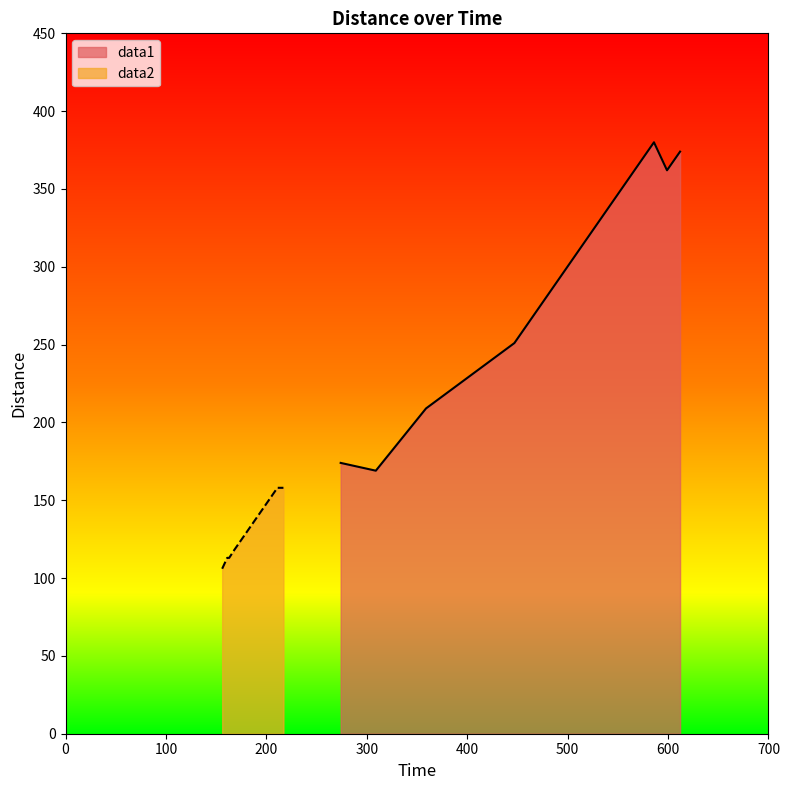

What is the maximum value for data2?

158